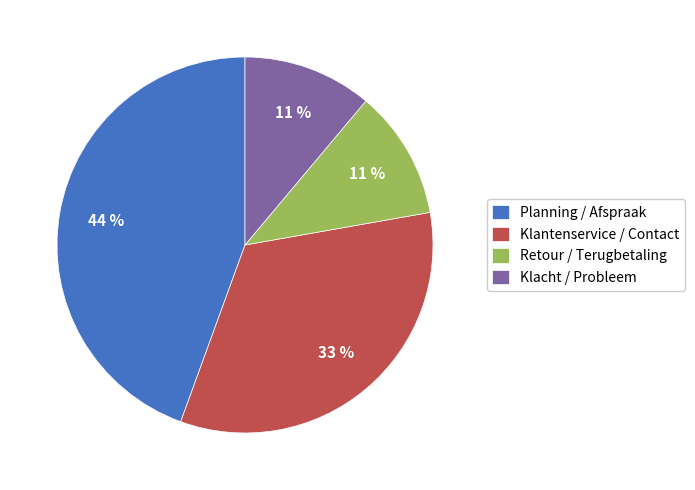

To the nearest percent, what is the combined percentage of Retour / Terugbetaling and Klantenservice / Contact?

44%